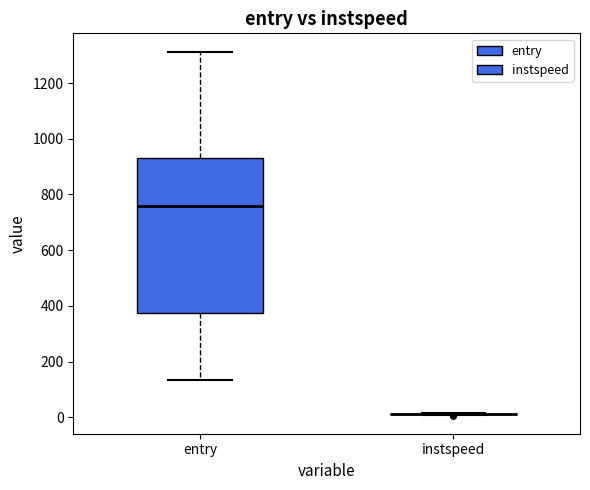

Reading left to right, read every box against the y-axis: the position of its median line, the range the box covers, and the ends of its whiskers. The values are not printed on the chart, so give them approximately, as read against the axis.

entry: median 760, box 380 to 940, whiskers 140 to 1320
instspeed: box collapsed to a line at 20, whiskers 0 to 20